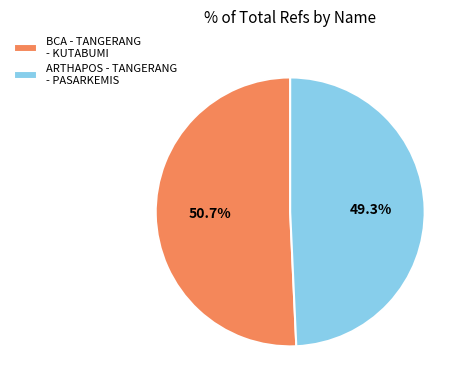

Which category accounts for the majority?

BCA - TANGERANG - KUTABUMI